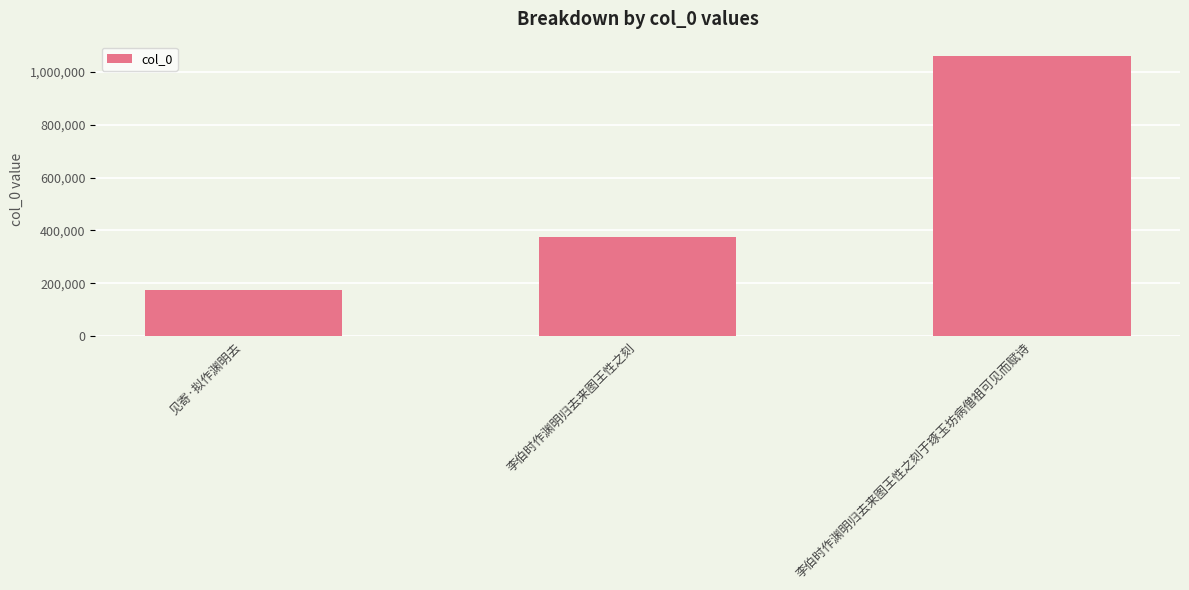

What position from the right is 见寄·拟作渊明去?

3